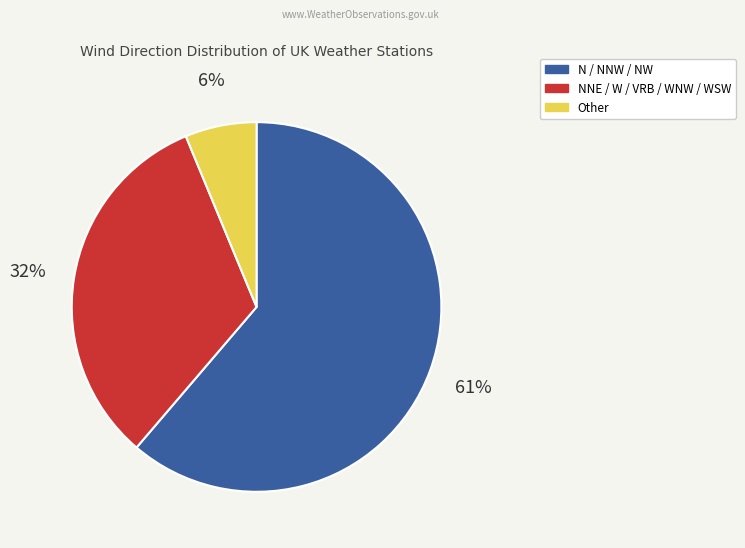

To the nearest percent, what is the average slice percentage?

33%